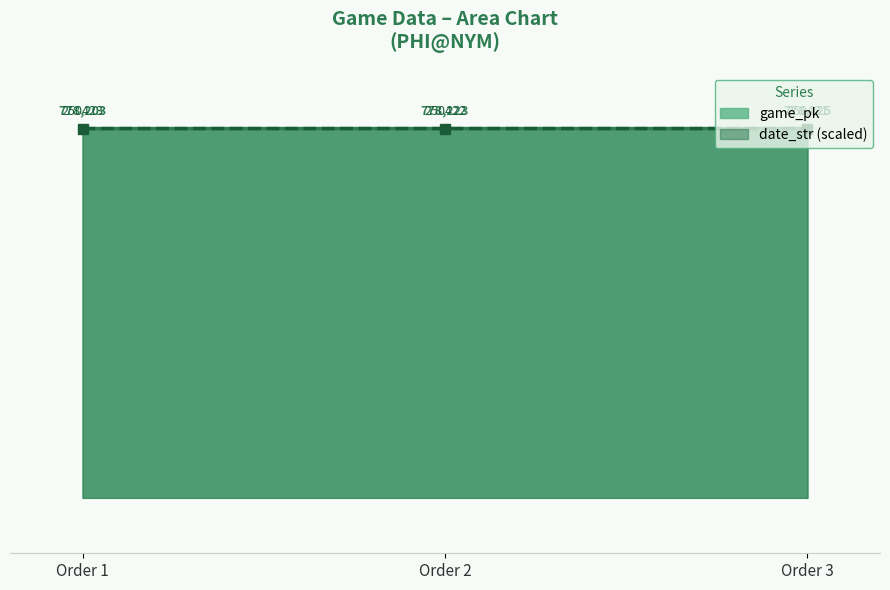

Reading left to right, transcribe all the data shown in this chart.

game_pk: 778203.0	778223.0	778225.0
date_str: 778225.0	778221.9	778218.8